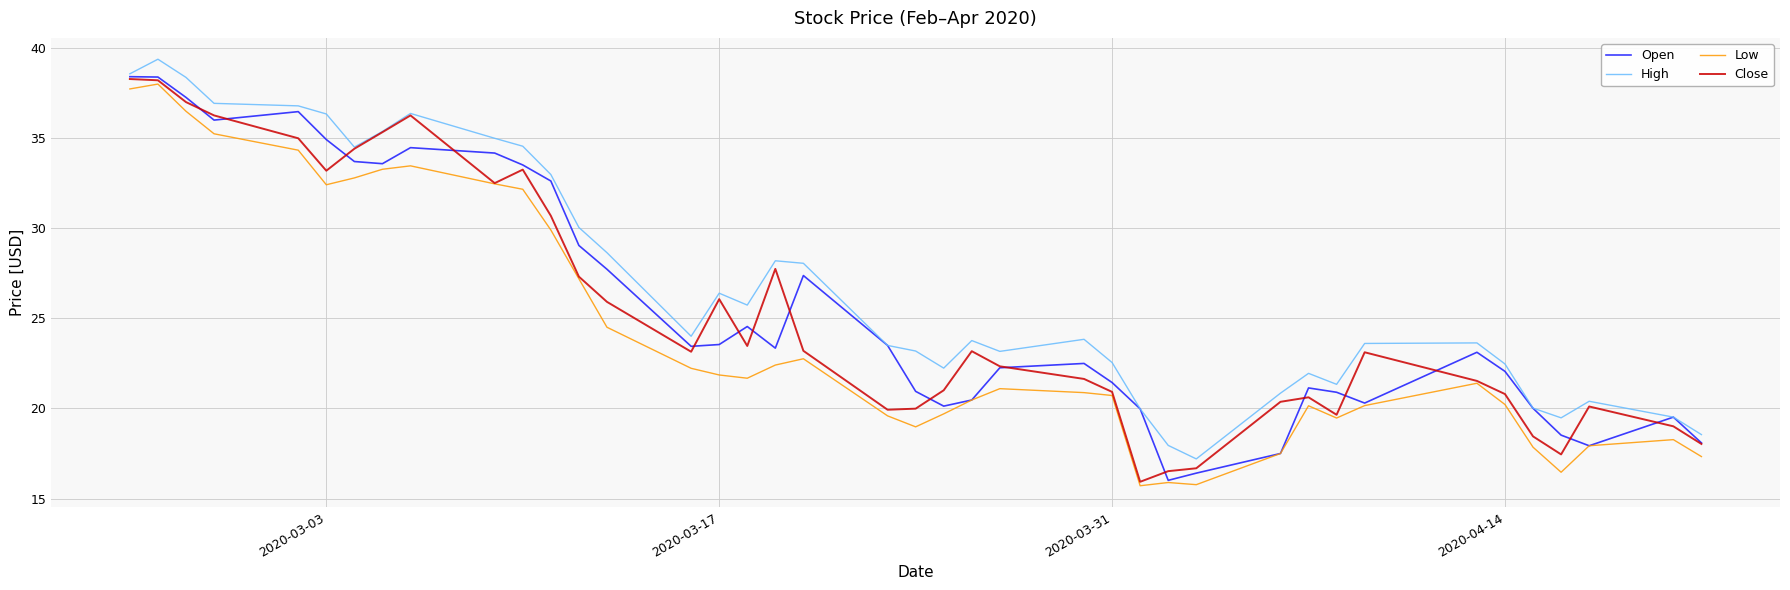

What is the greatest value displayed?

39.4